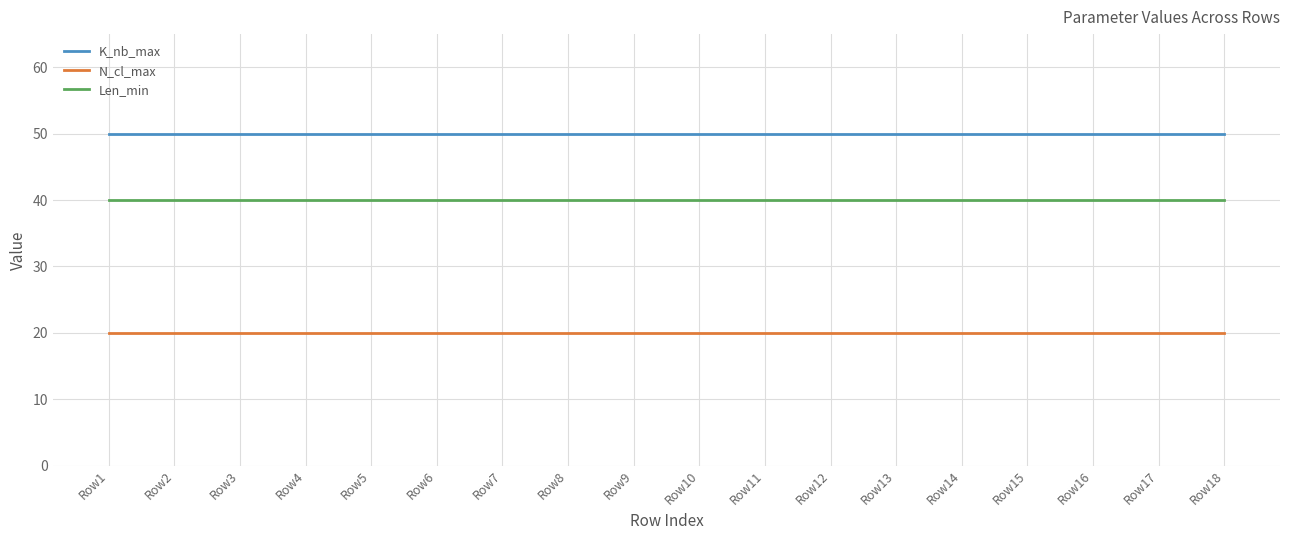

Is it true that Len_min equals 40 at Row4?

True